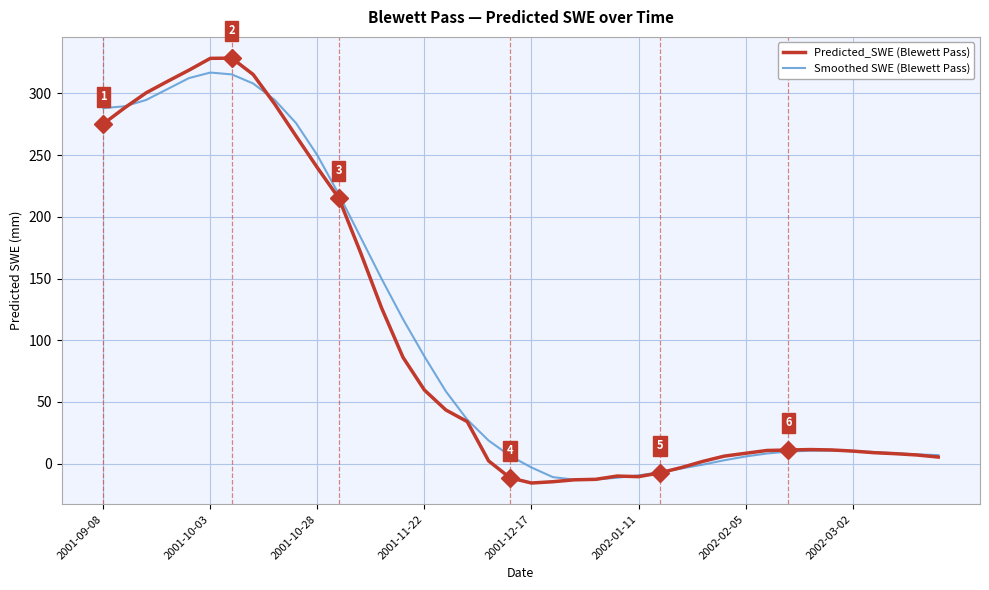

Which series has the widest spread of values?

Predicted_SWE (Blewett Pass)